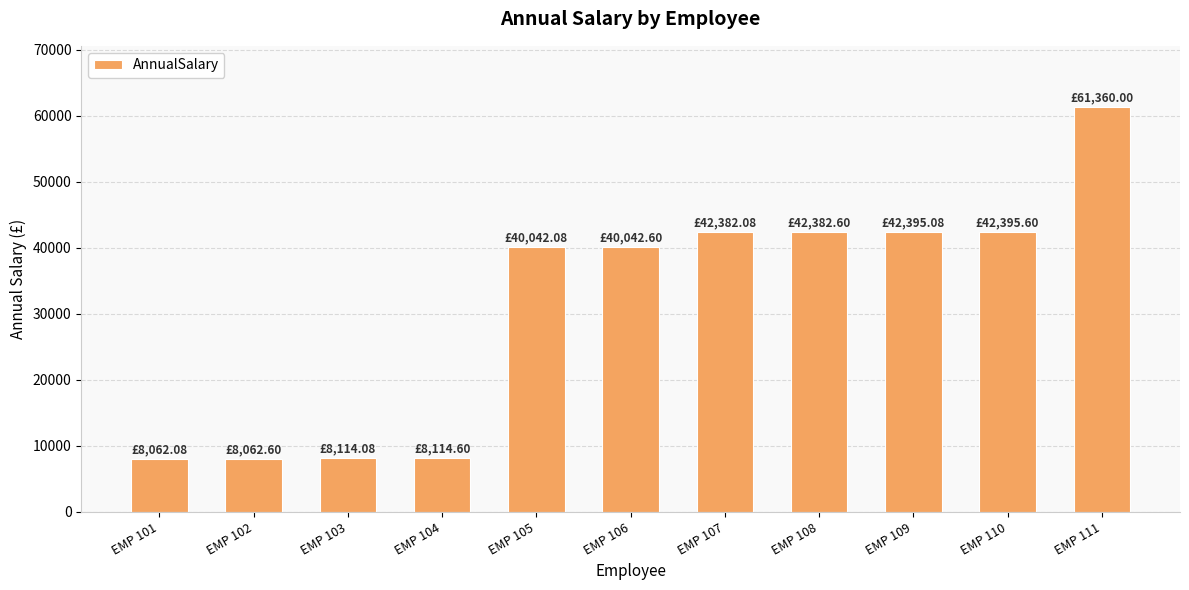

How many bars are there in total?

11